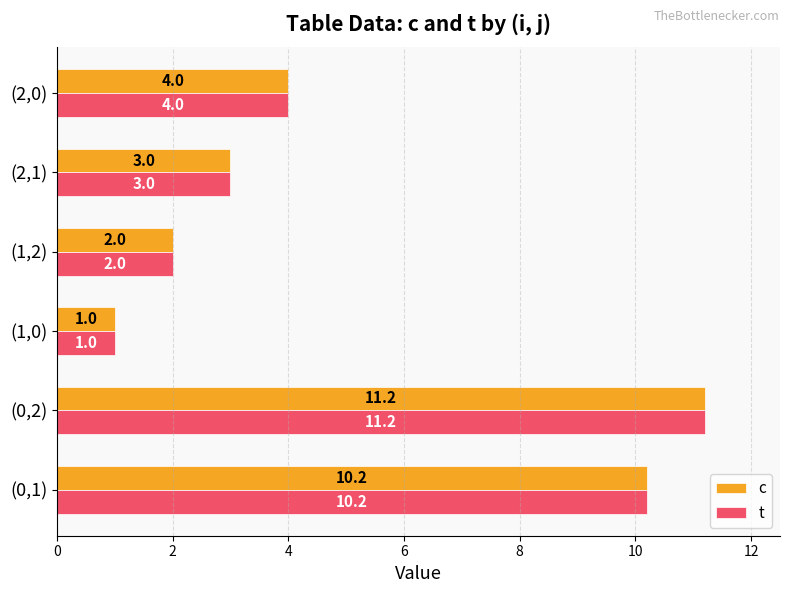

What is the total value across all series at (2,0)?

8.0